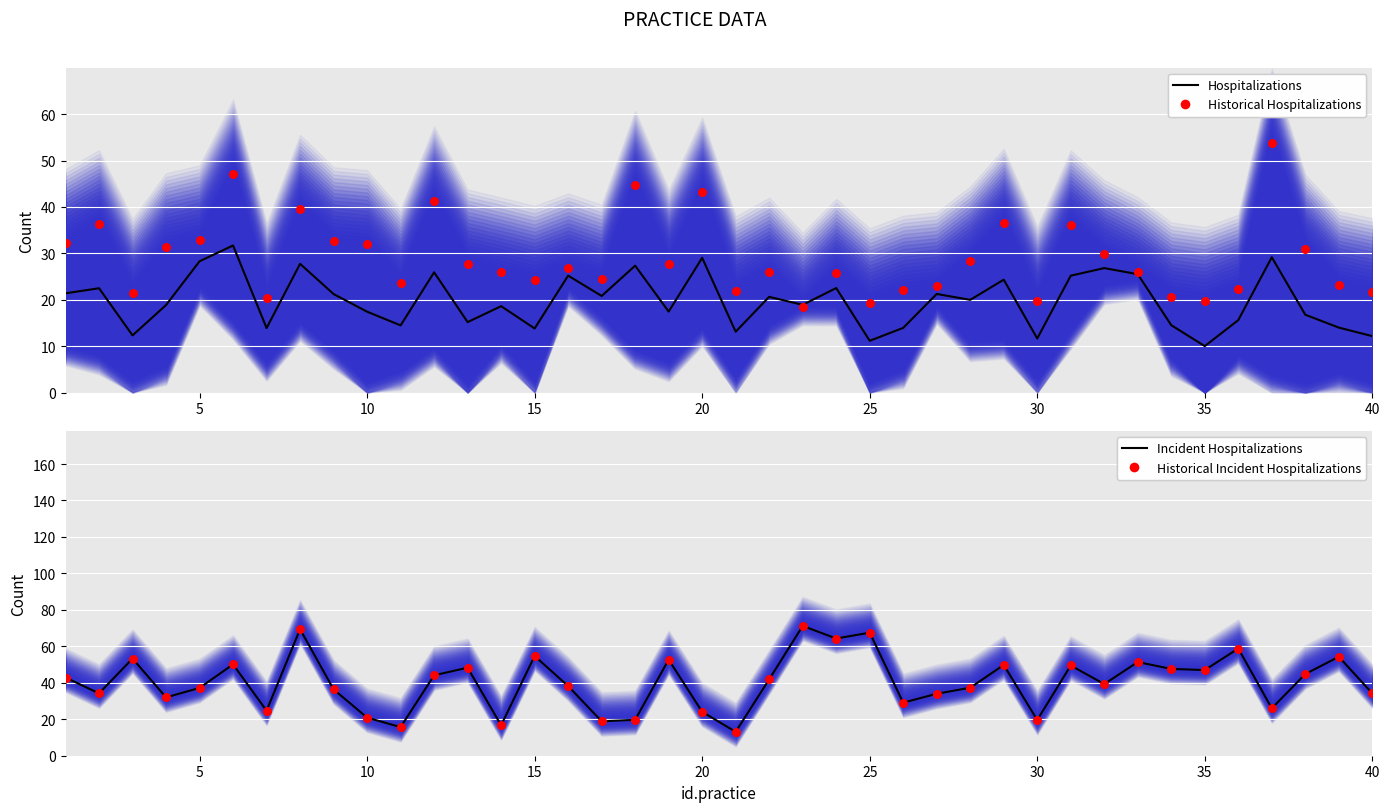

Which series has the largest total across all categories?

Incident Hospitalizations